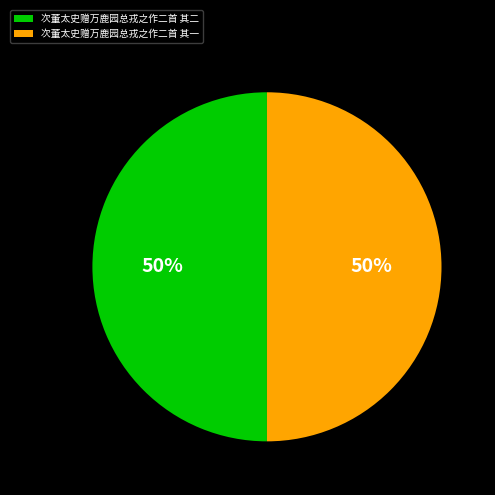

True or false: 次董太史赠万鹿园总戎之作二首 其一 accounts for 50% of the total.

True